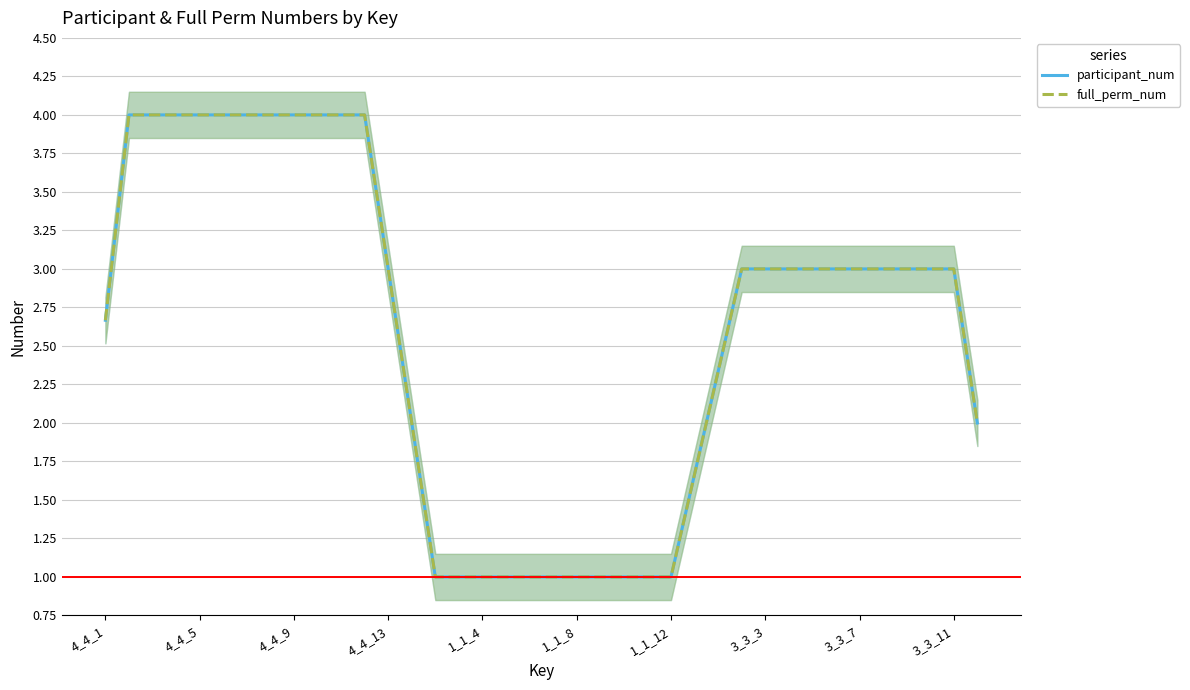

True or false: participant_num and full_perm_num cross at least once.

False